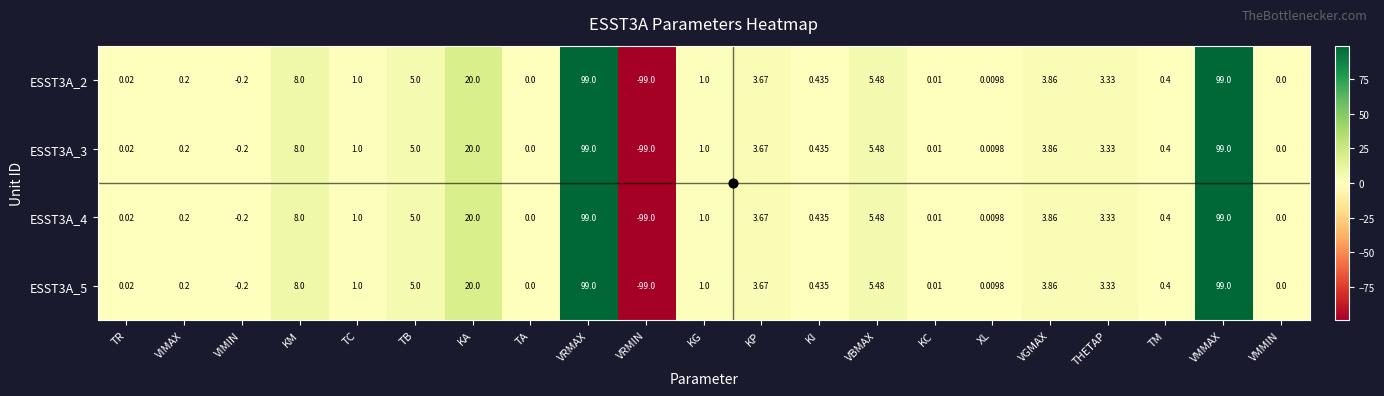

Is the value of ESST3A_3 at TC greater than the value of ESST3A_2 at VIMIN?

Yes